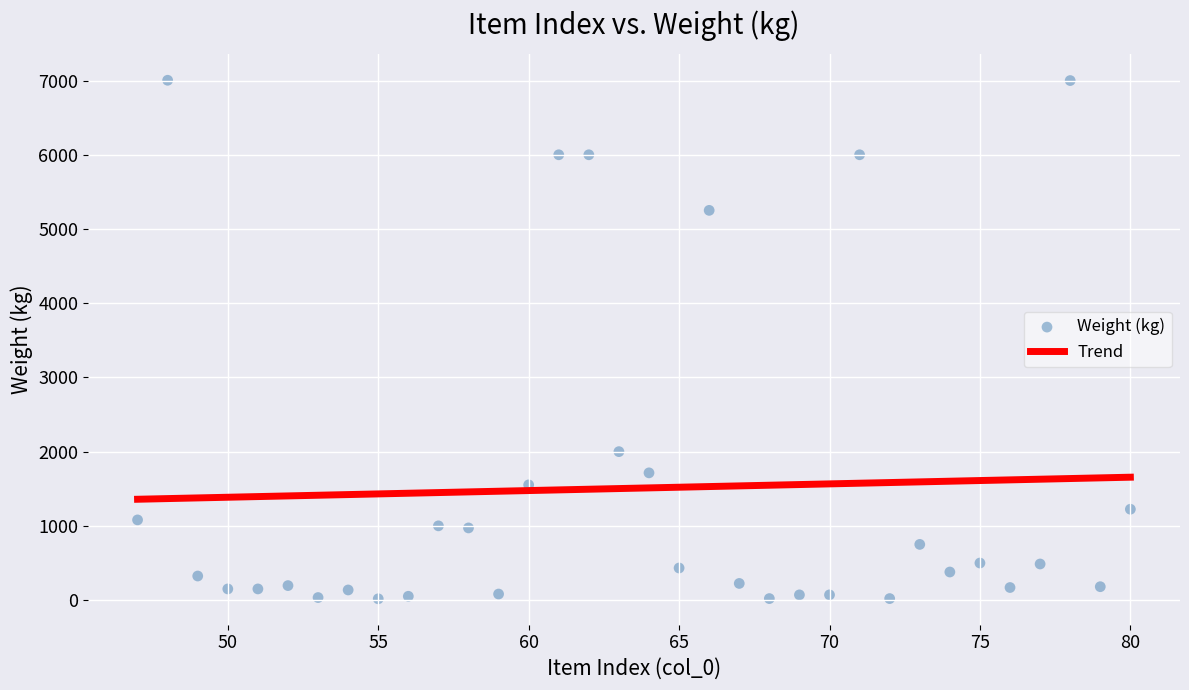

What Y value in the scatter plot is closest to 3510?

2000